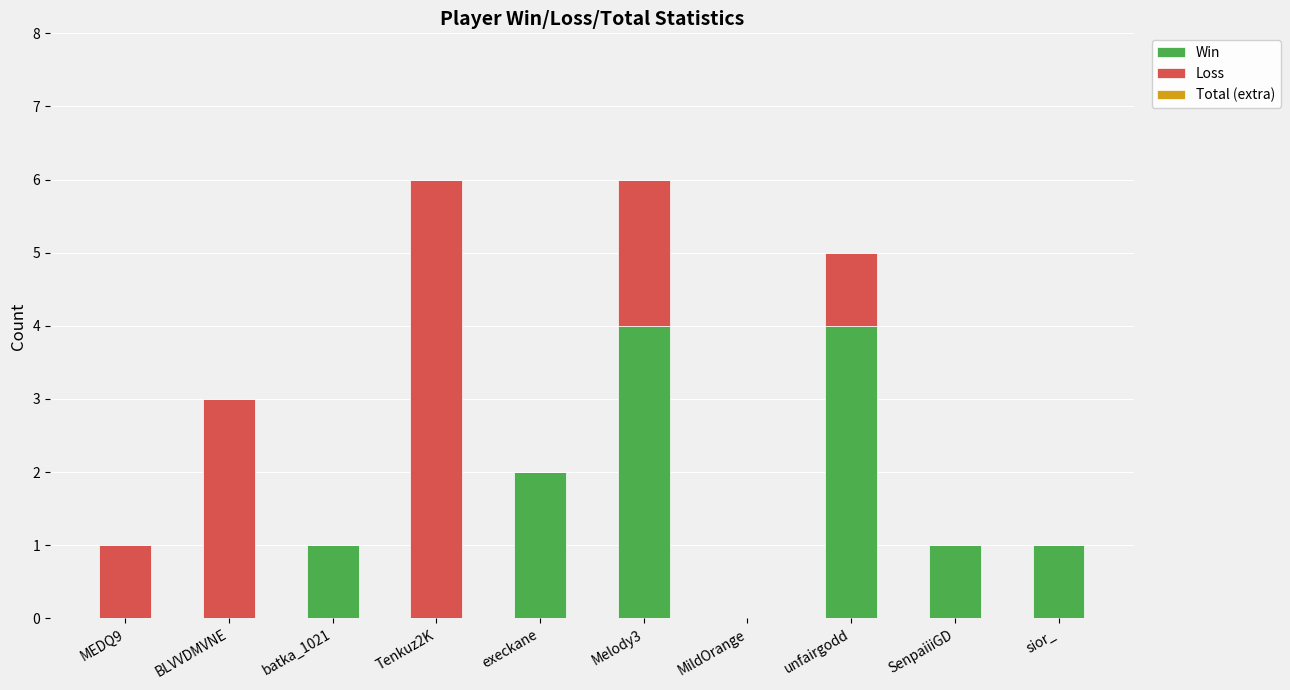

Is it true that Win equals 7 at Melody3?

False